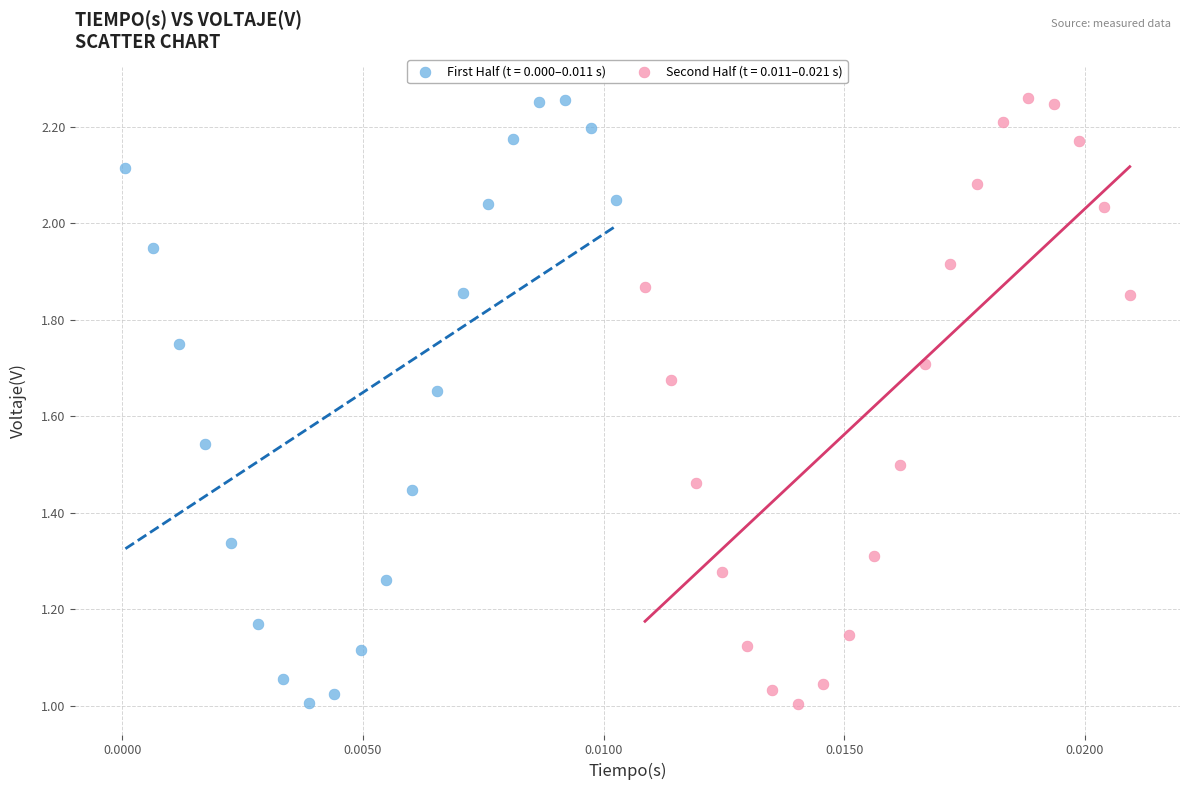

What are all the series names shown in the legend?

First Half (t = 0.000–0.011 s), Second Half (t = 0.011–0.021 s)